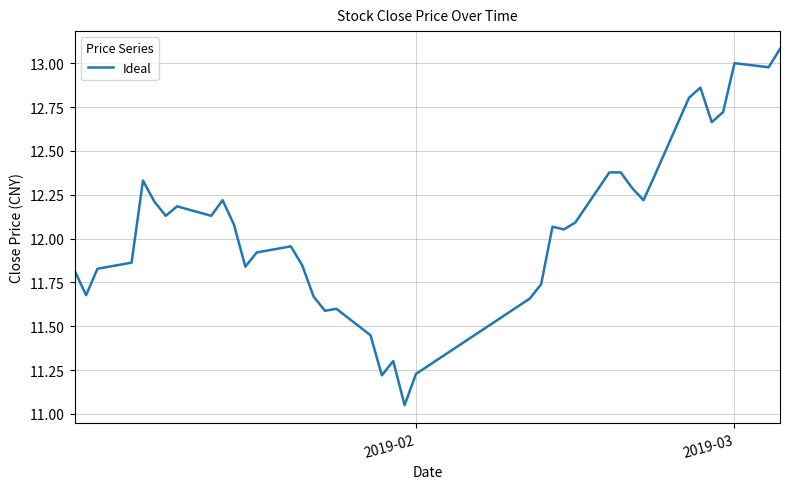

What is the difference between the maximum and minimum values?

2.0